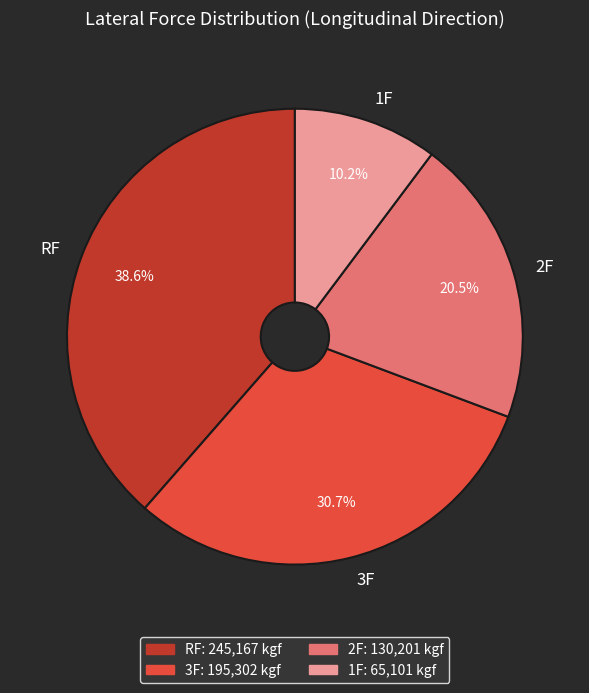

True or false: 3F accounts for 23% of the total.

False